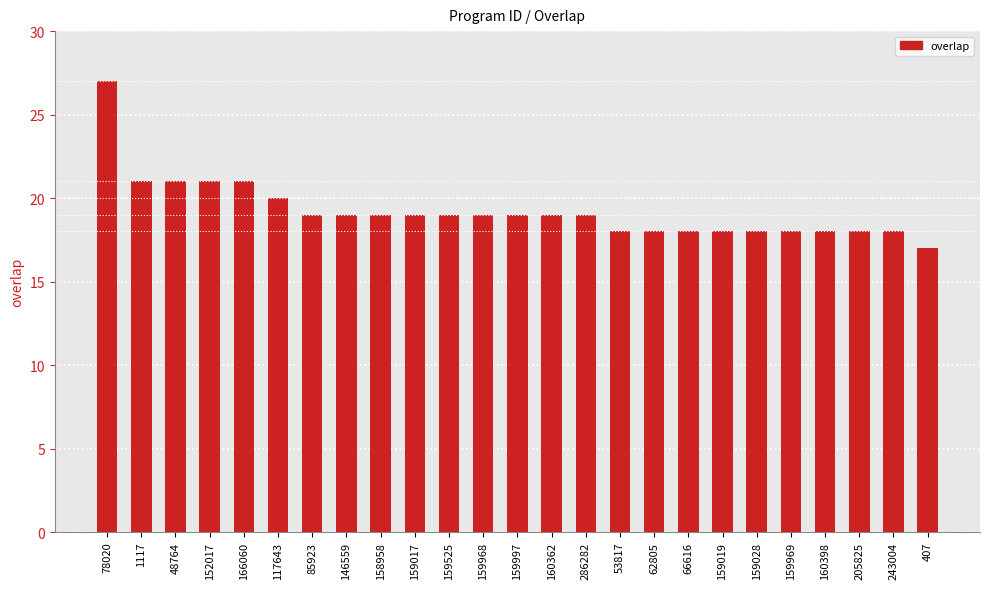

Reading left to right, extract all data points from this chart.

27	21	21	21	21	20	19	19	19	19	19	19	19	19	19	18	18	18	18	18	18	18	18	18	17